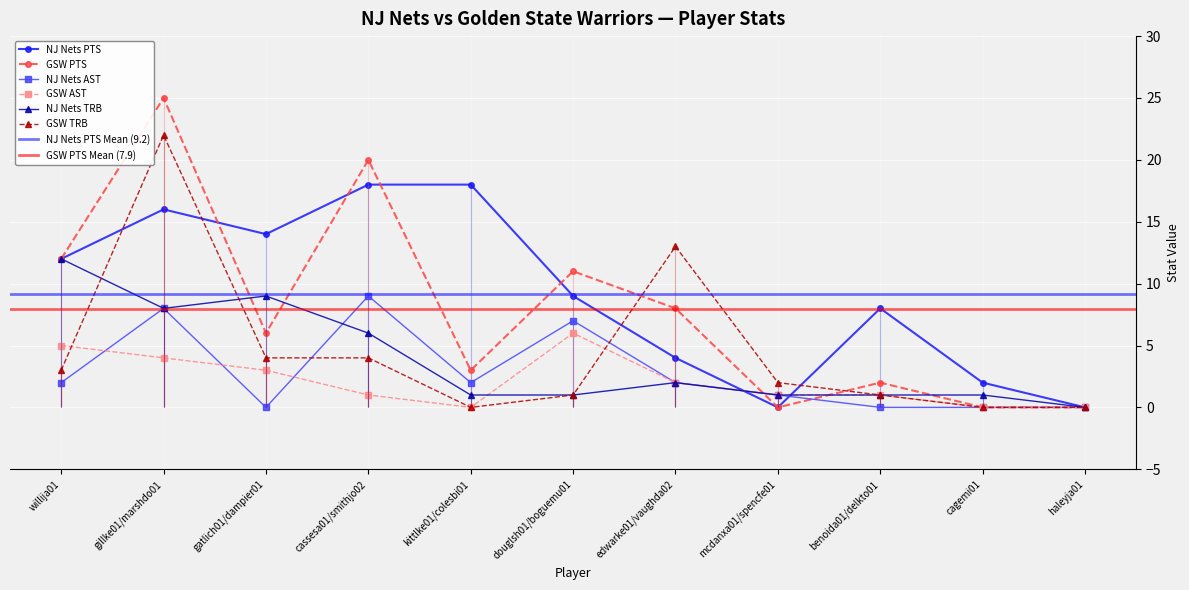

After their last crossing, which series has the higher values: NJ Nets PTS or GSW PTS?

GSW PTS